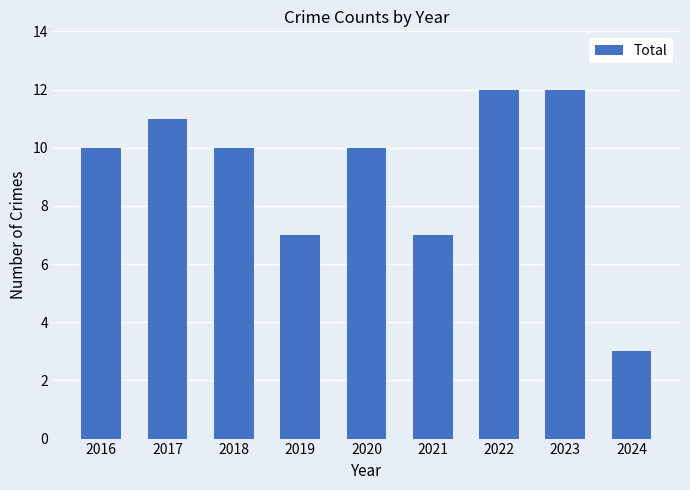

How many bars are there in total?

9